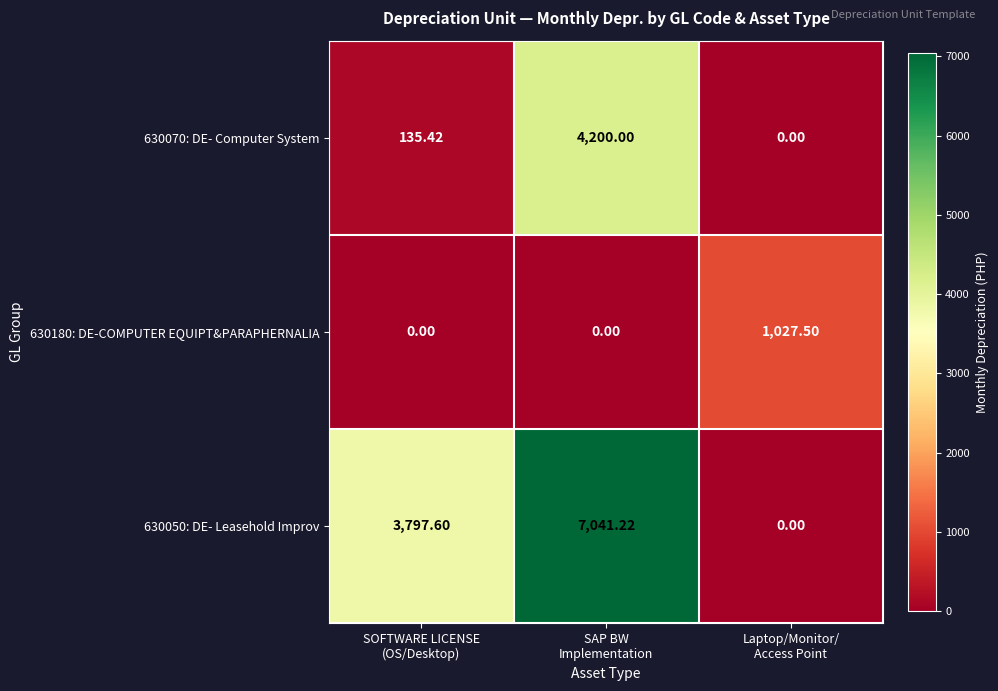

Between SOFTWARE LICENSE
(OS/Desktop) and Laptop/Monitor/
Access Point, which series saw the biggest shift?

630050: DE- Leasehold Improv